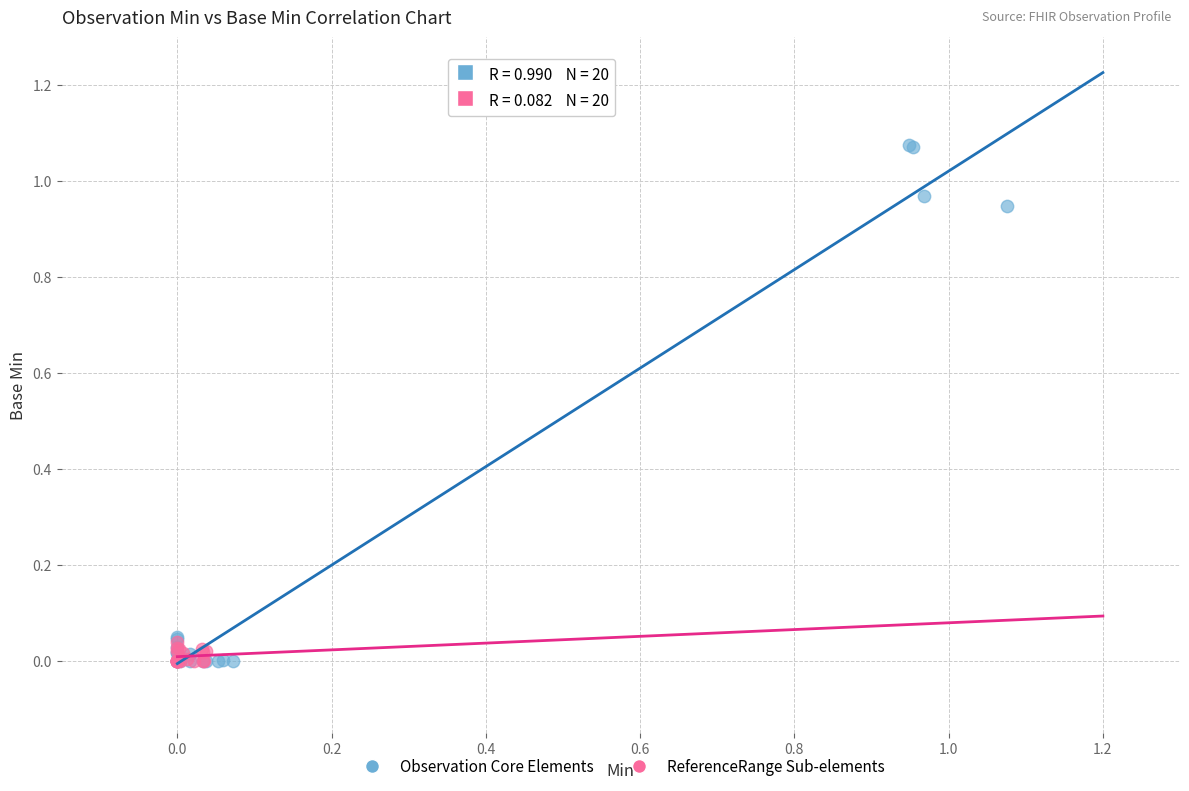

Which series contains the highest Y value?

Observation Core Elements